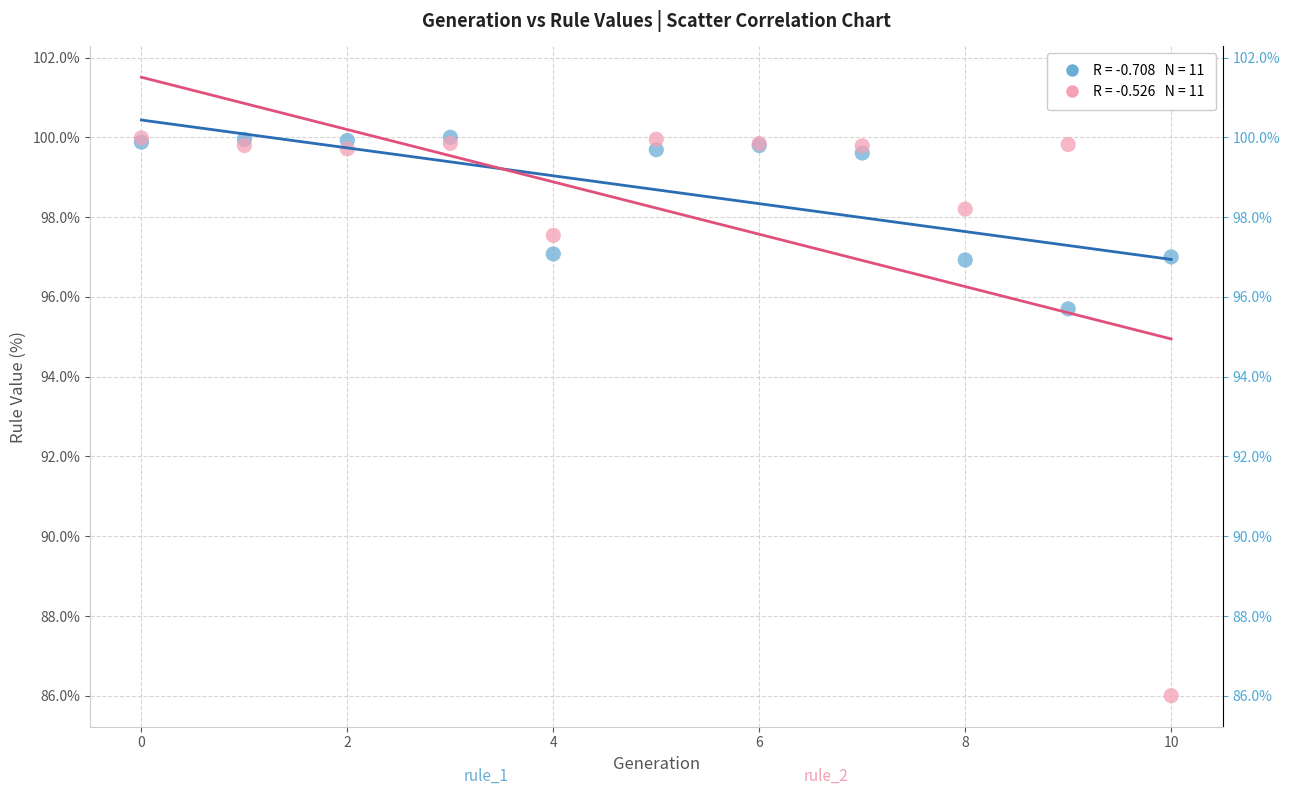

Across all series, what Y value is closest to 92?

95.7